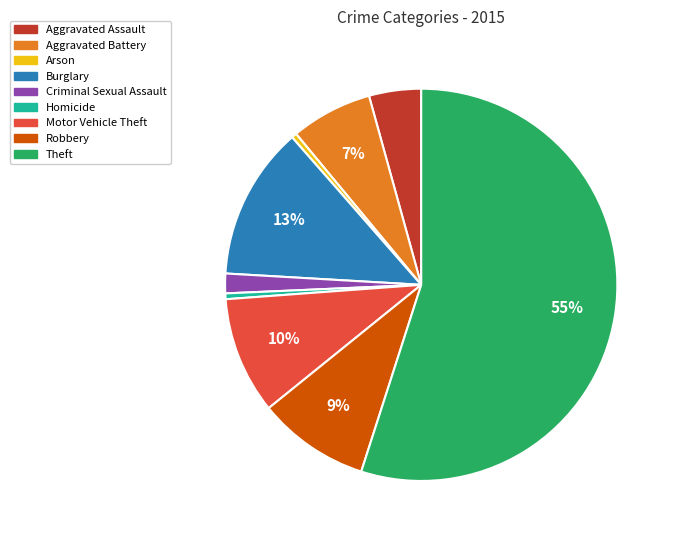

Which slice is the largest?

Theft